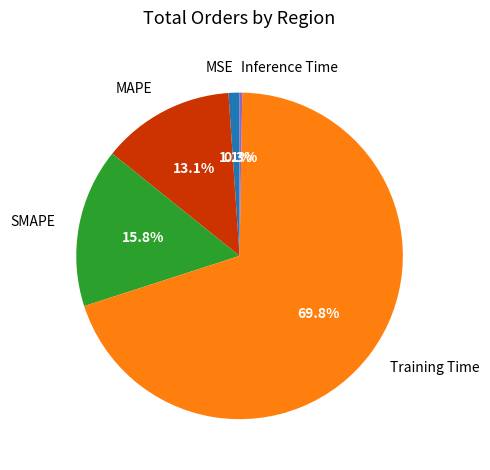

Between Training Time and MSE, which is larger?

Training Time